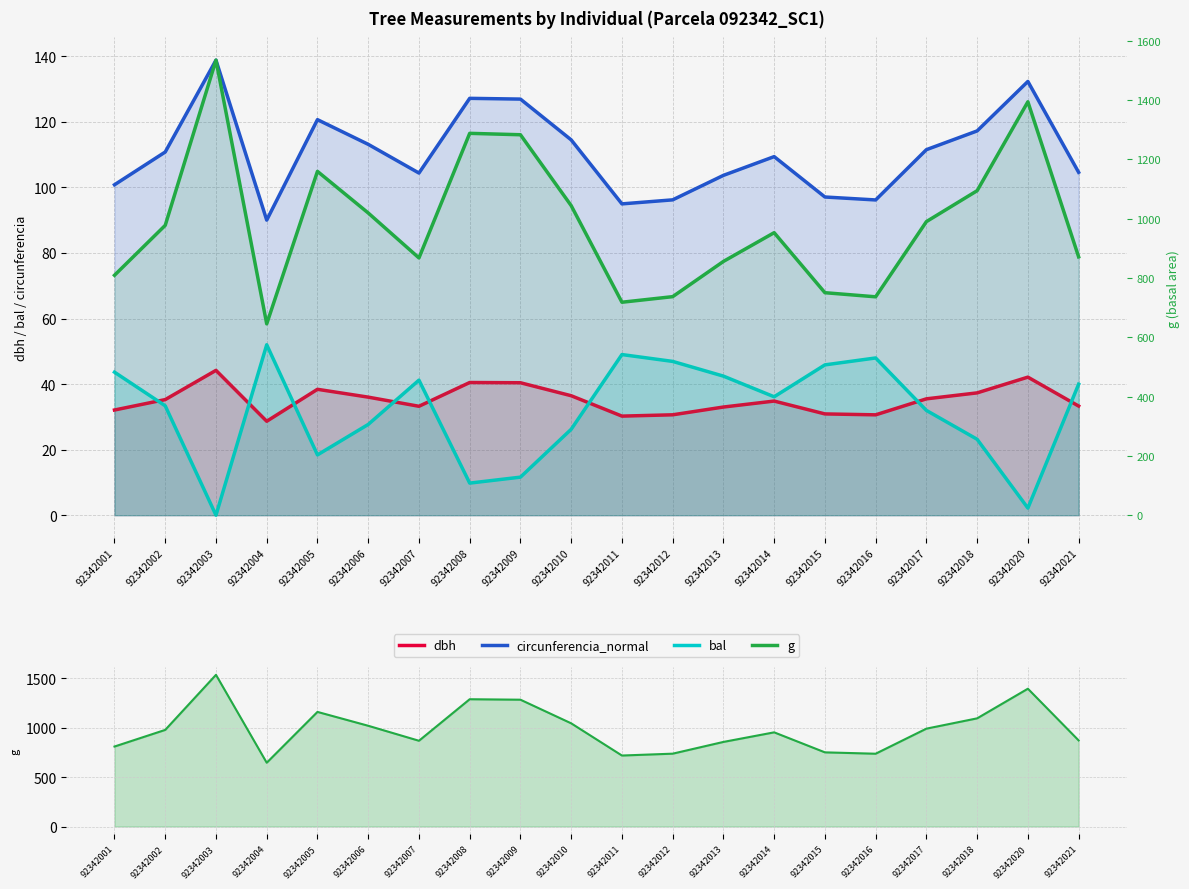

True or false: bal has a value of 28.0 at 92342011.

False